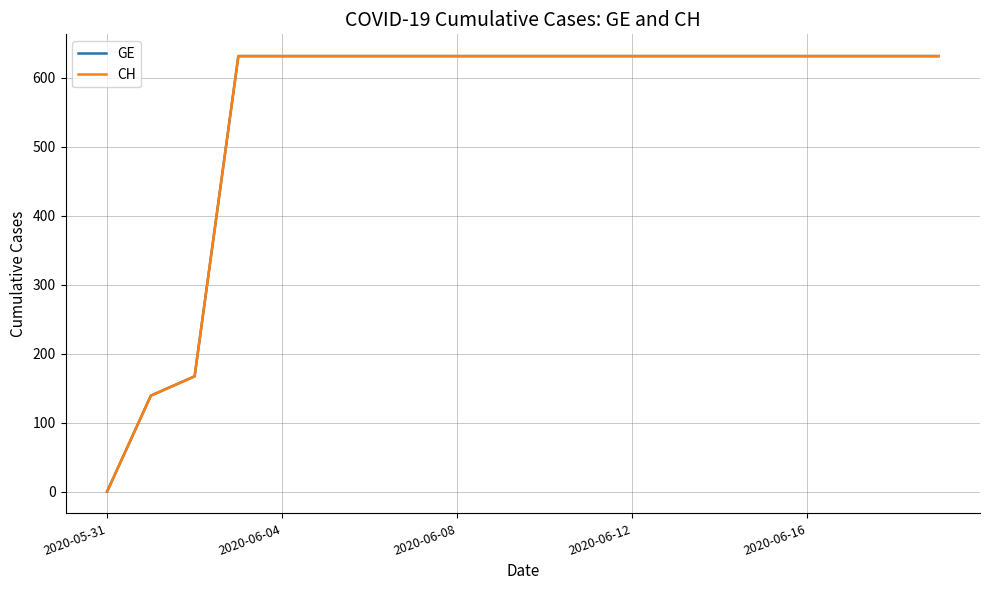

At how many categories does at least one series exceed 492?

17